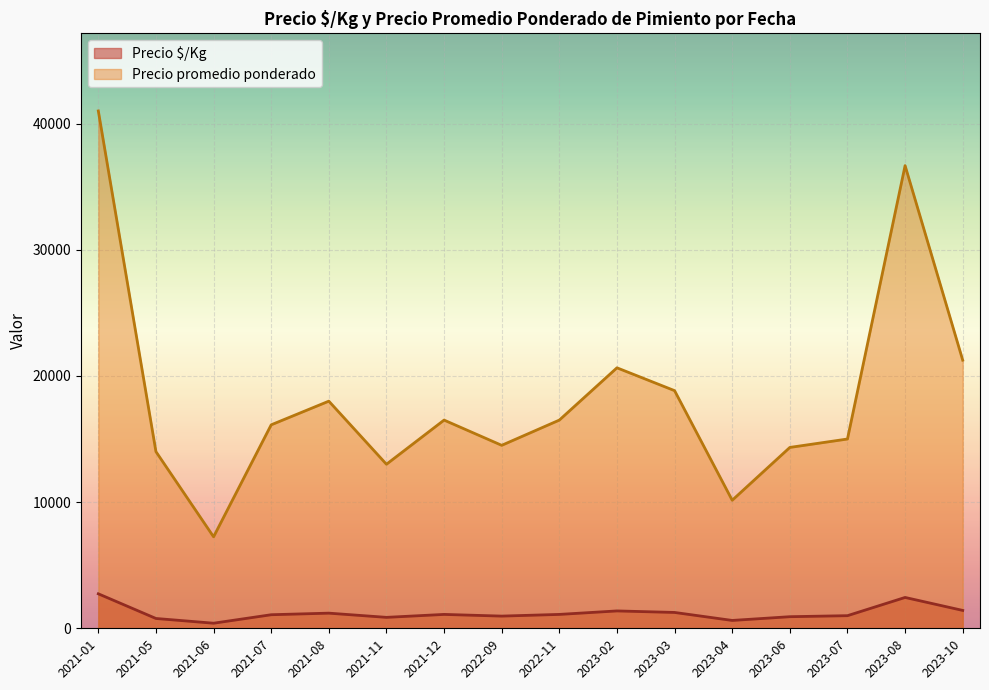

Read the Precio $/Kg value at 2023-06, to the nearest 100.

1100